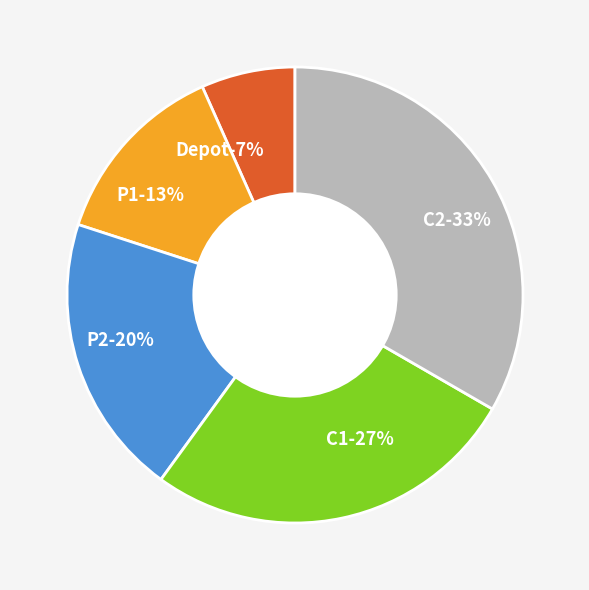

Is it true that P1 is 25% of the pie?

False